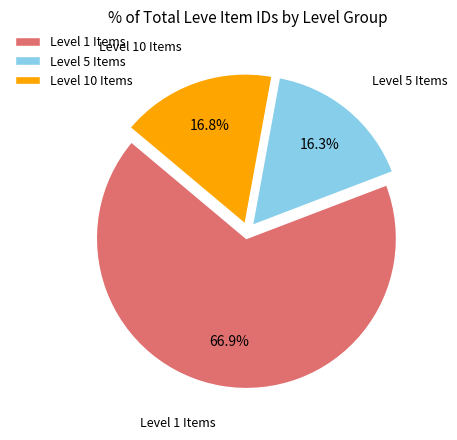

What percentage do Level 5 Items and Level 10 Items together represent?

33.1%